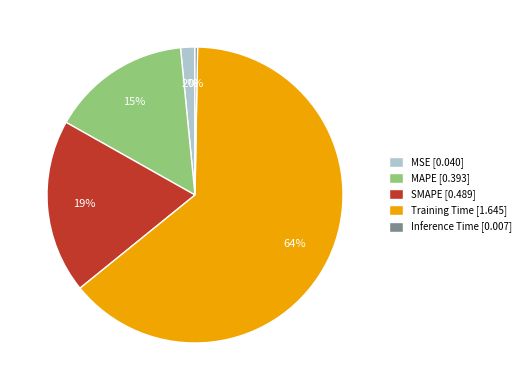

To the nearest percent, what is the average slice percentage?

20%